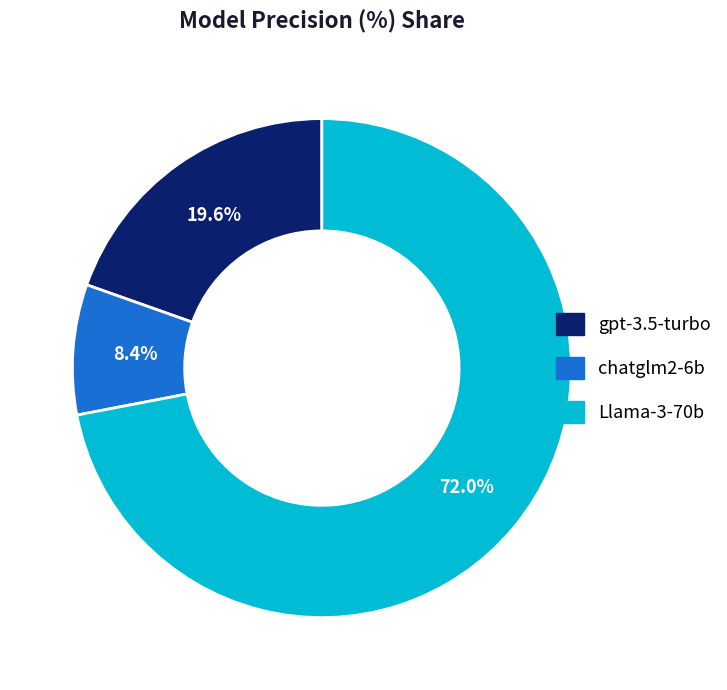

What is the smallest slice in the pie chart?

chatglm2-6b